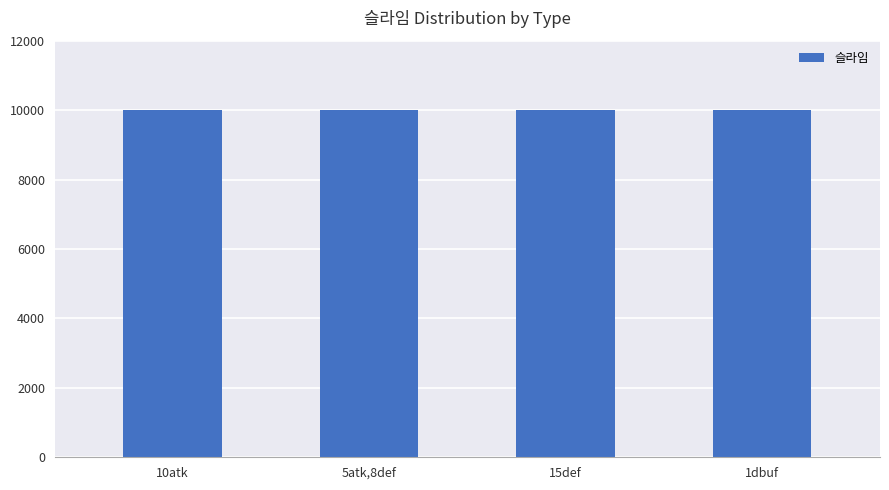

What is the ratio of the value at 15def to the value at 5atk,8def?

1.0